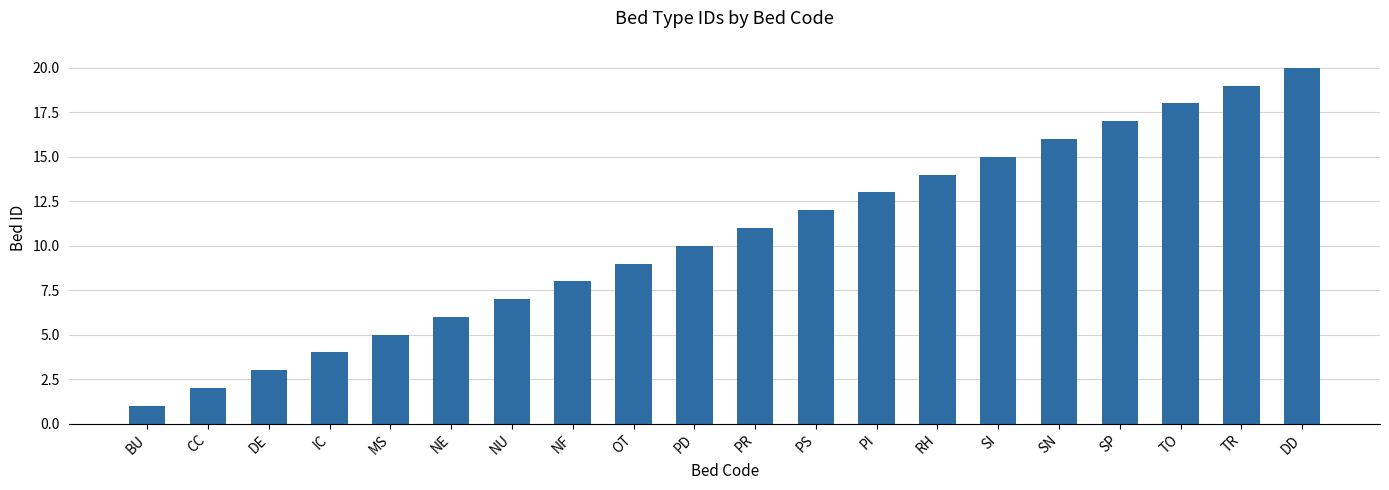

What is the ratio of the value at SP to the value at RH?

1.2